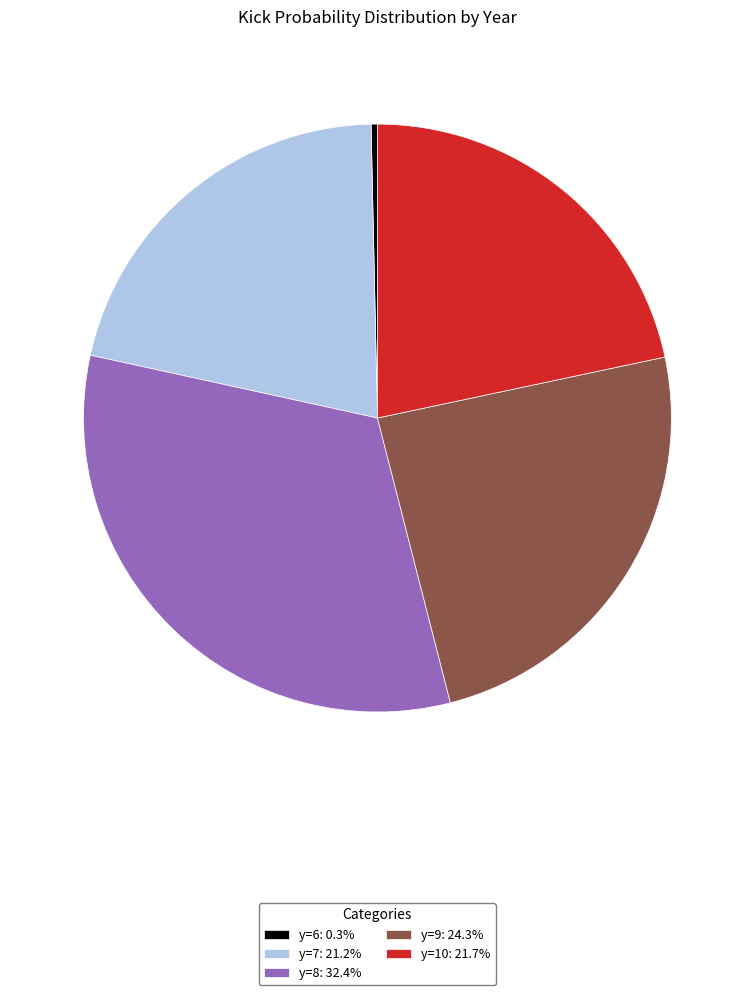

How many slices are in this pie chart?

5